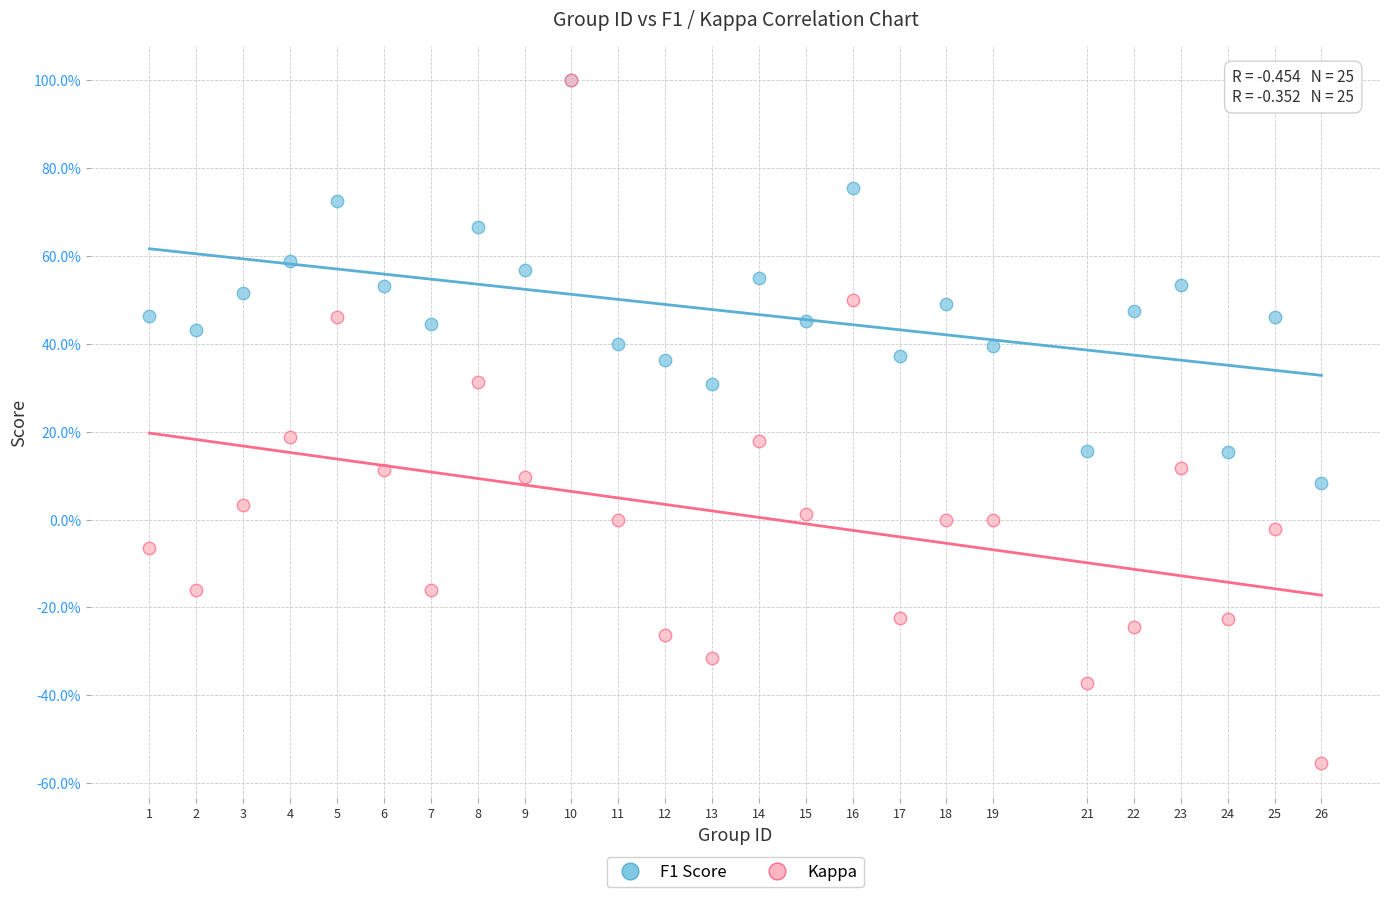

What are all the series names shown in the legend?

F1 Score, Kappa